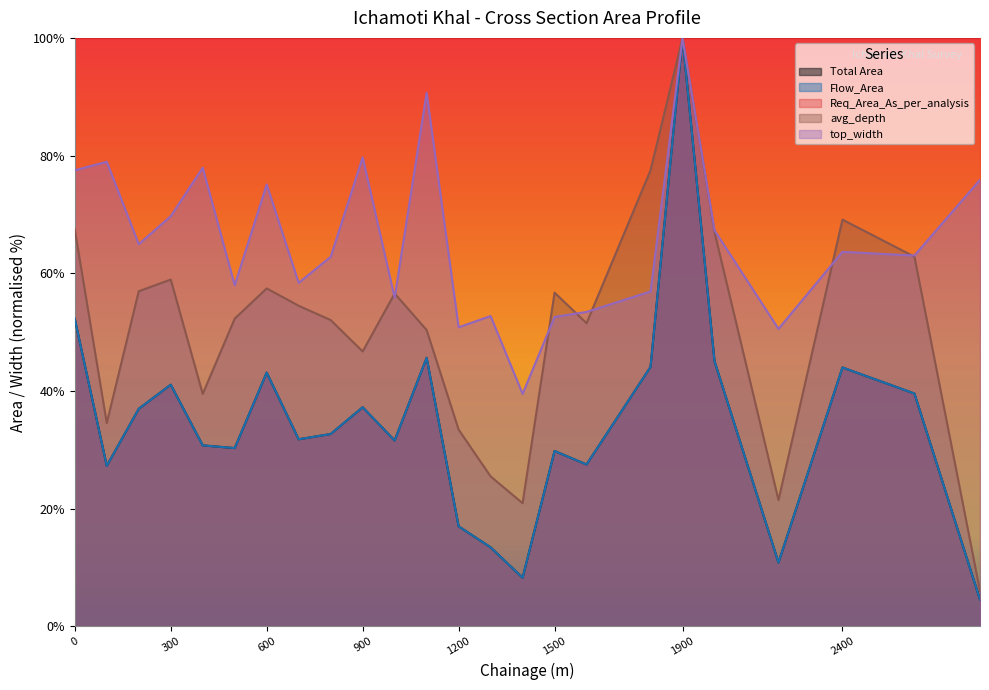

What is the average value of the avg_depth series?

50.8